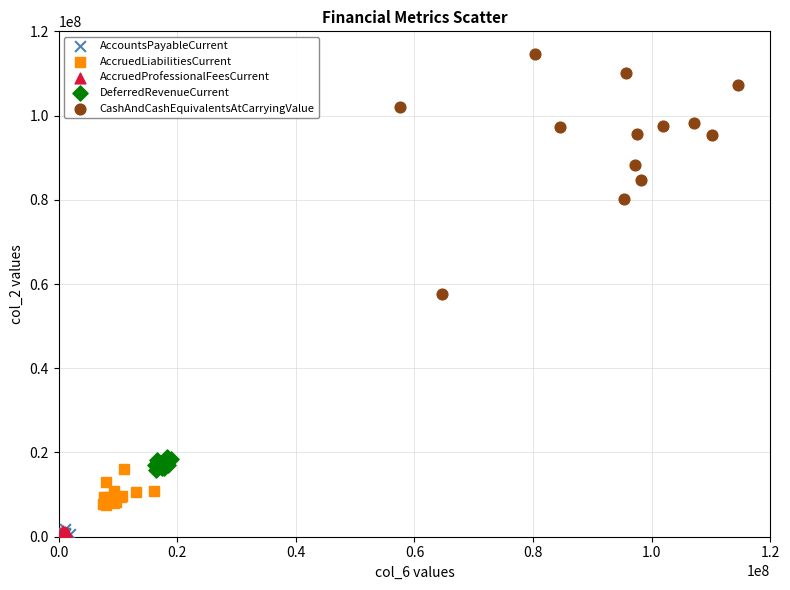

Which series has the widest spread of Y values?

CashAndCashEquivalentsAtCarryingValue